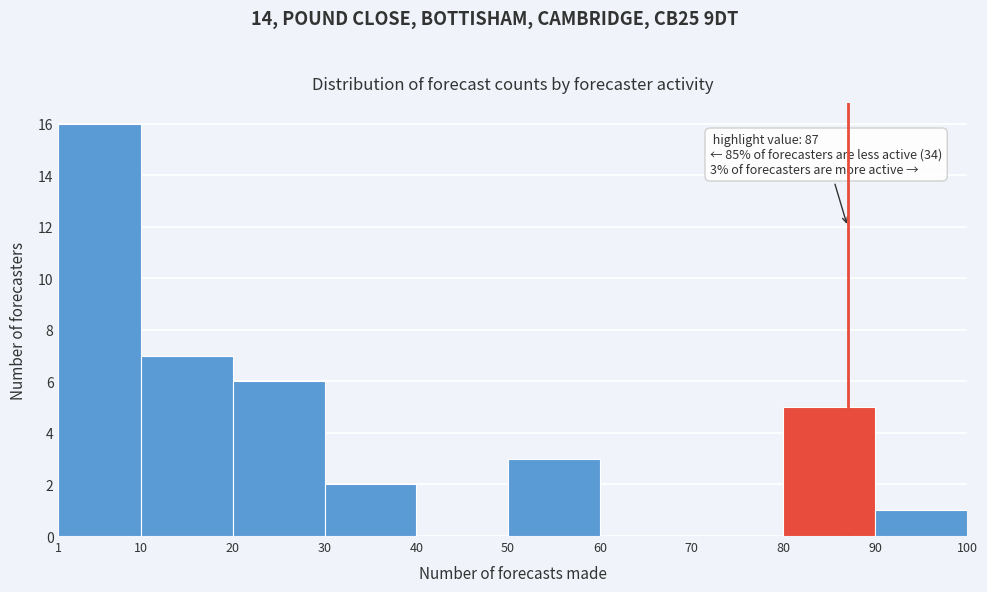

Over which range of the x-axis is the bar tallest?

1 to 10